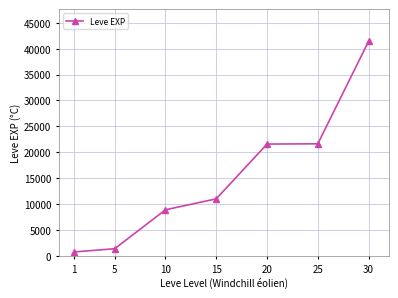

Which category has the lowest value across all series?

1